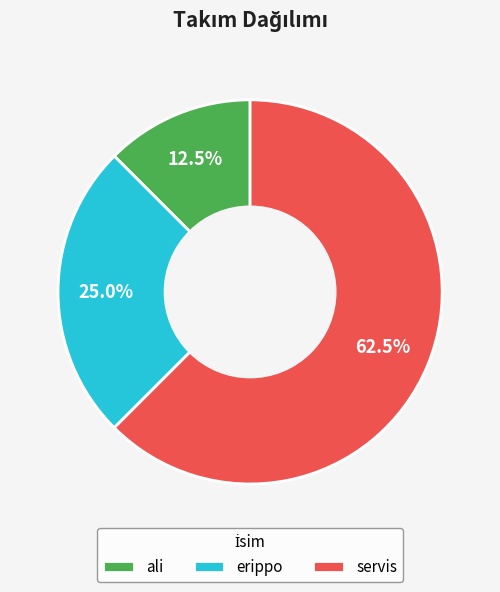

Which slice is the smallest?

ali